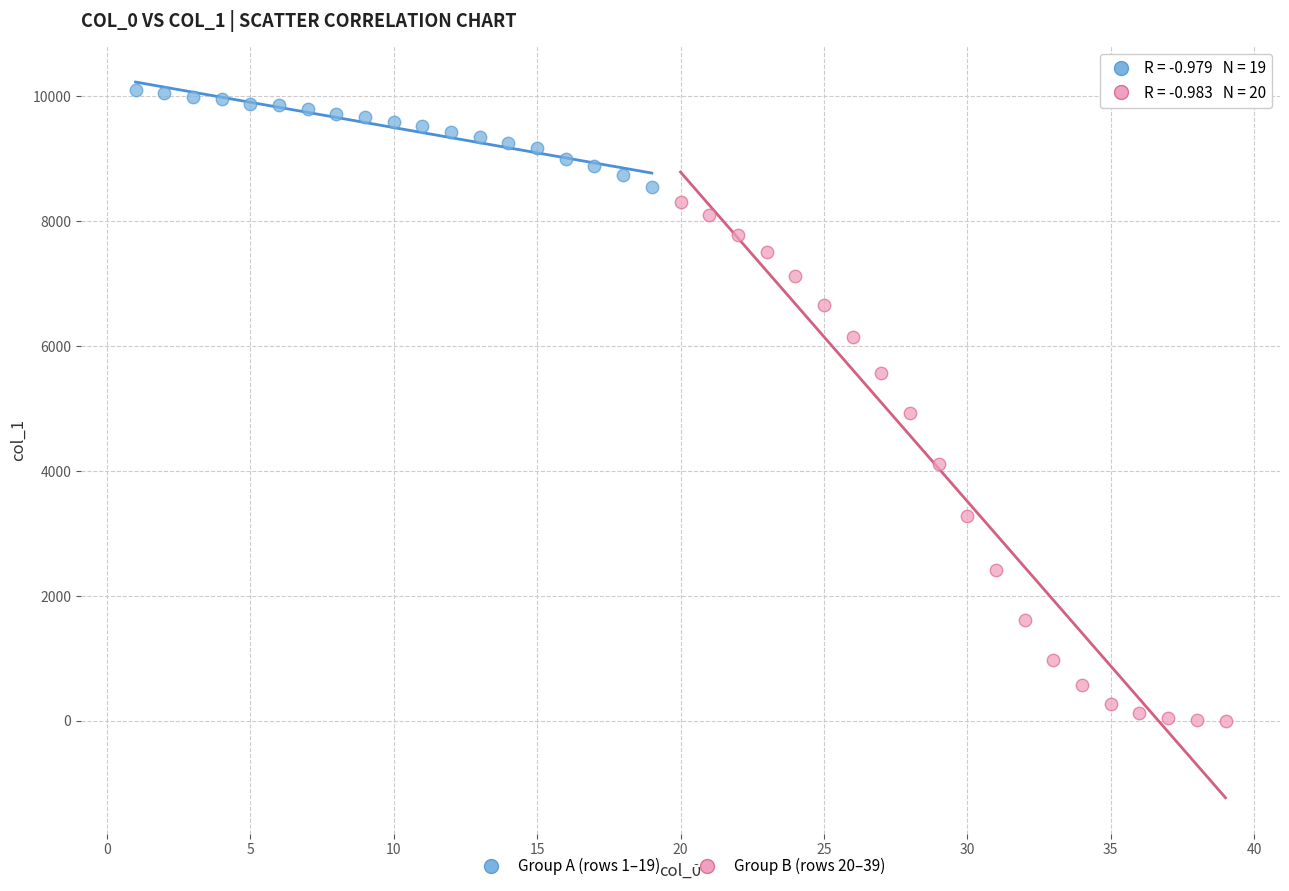

Which series has the widest spread of Y values?

Group B (rows 20–39)